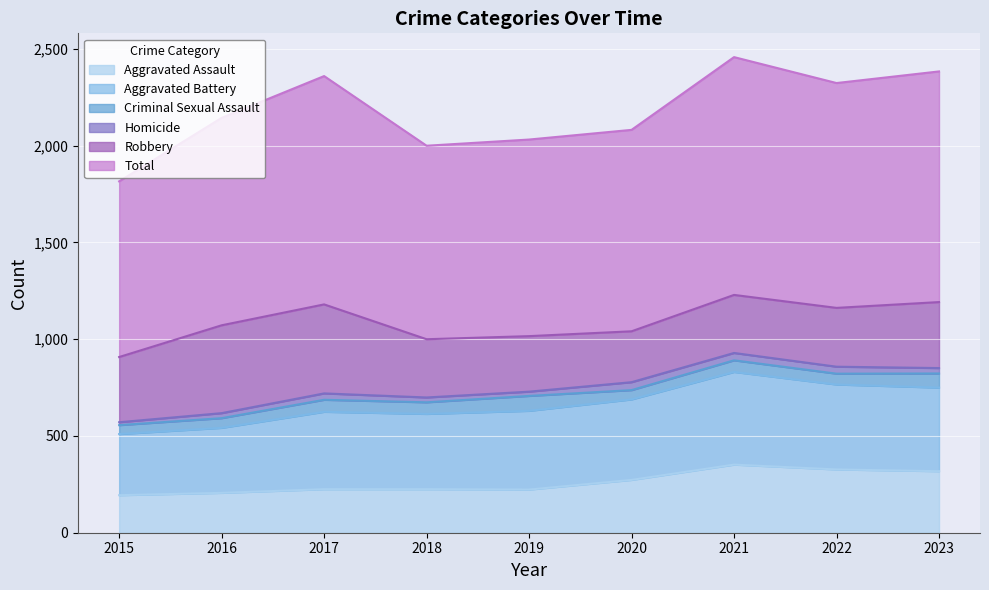

Which label corresponds to the largest value in the chart?

2021